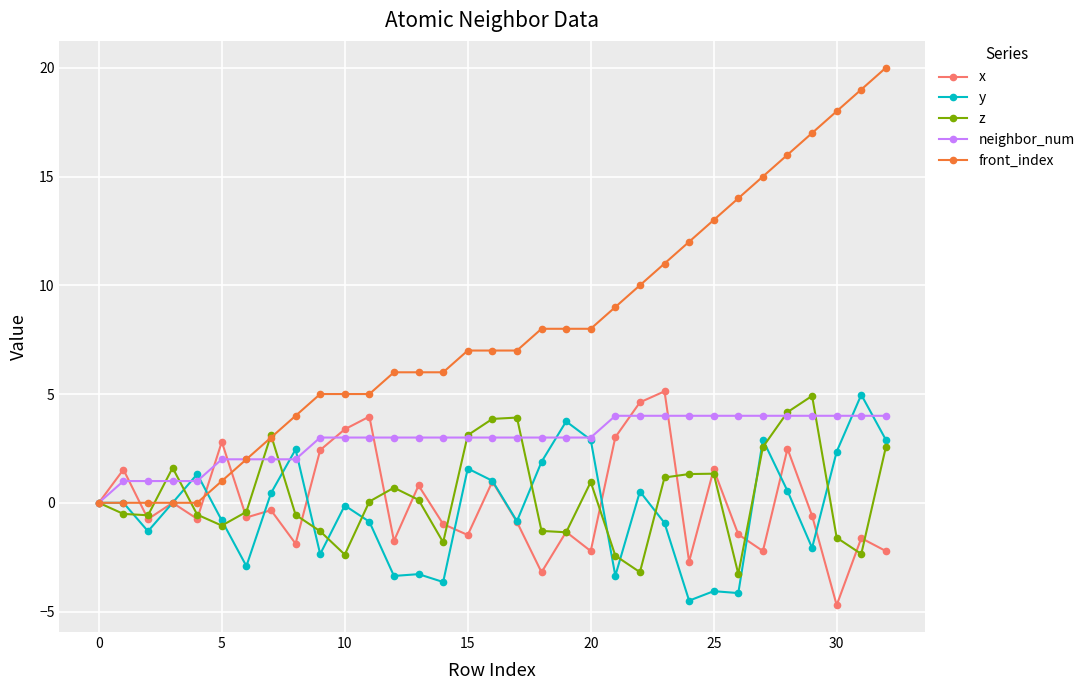

How many series are shown in this chart?

5